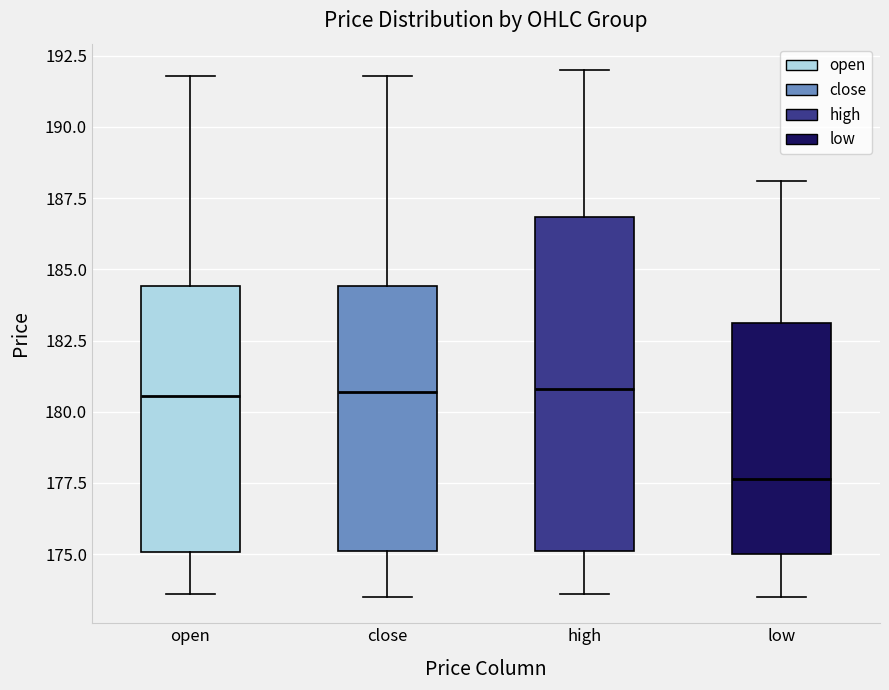

Reading left to right, transcribe this box plot: for each box, give where its median line is, the range the box spans, and where its two whiskers end, as read against the y-axis. The values are not printed on the chart, so give them approximately, as read against the axis.

open: median 180.5, box 175.0 to 184.5, whiskers 173.5 to 192.0
close: median 180.5, box 175.0 to 184.5, whiskers 173.5 to 192.0
high: median 181.0, box 175.0 to 187.0, whiskers 173.5 to 192.0
low: median 177.5, box 175.0 to 183.0, whiskers 173.5 to 188.0